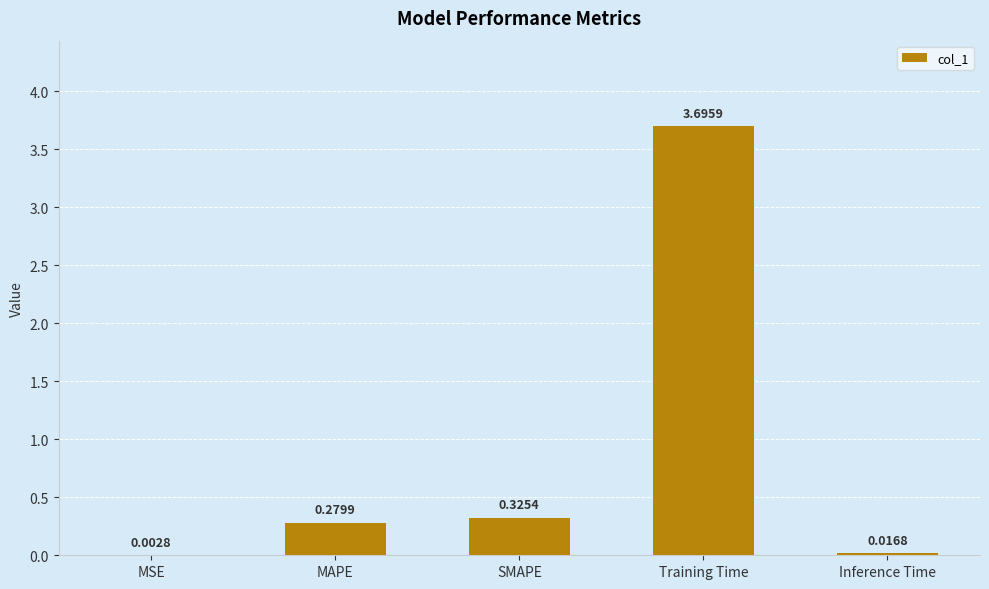

What is the sum of all values?

4.3